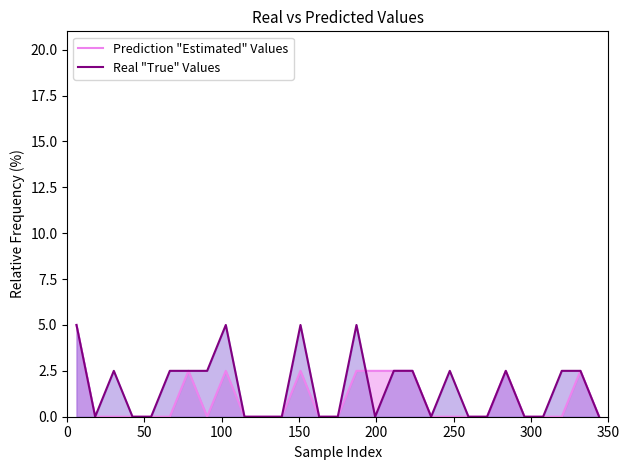

What are all the series names shown in the legend?

Prediction "Estimated" Values, Real "True" Values